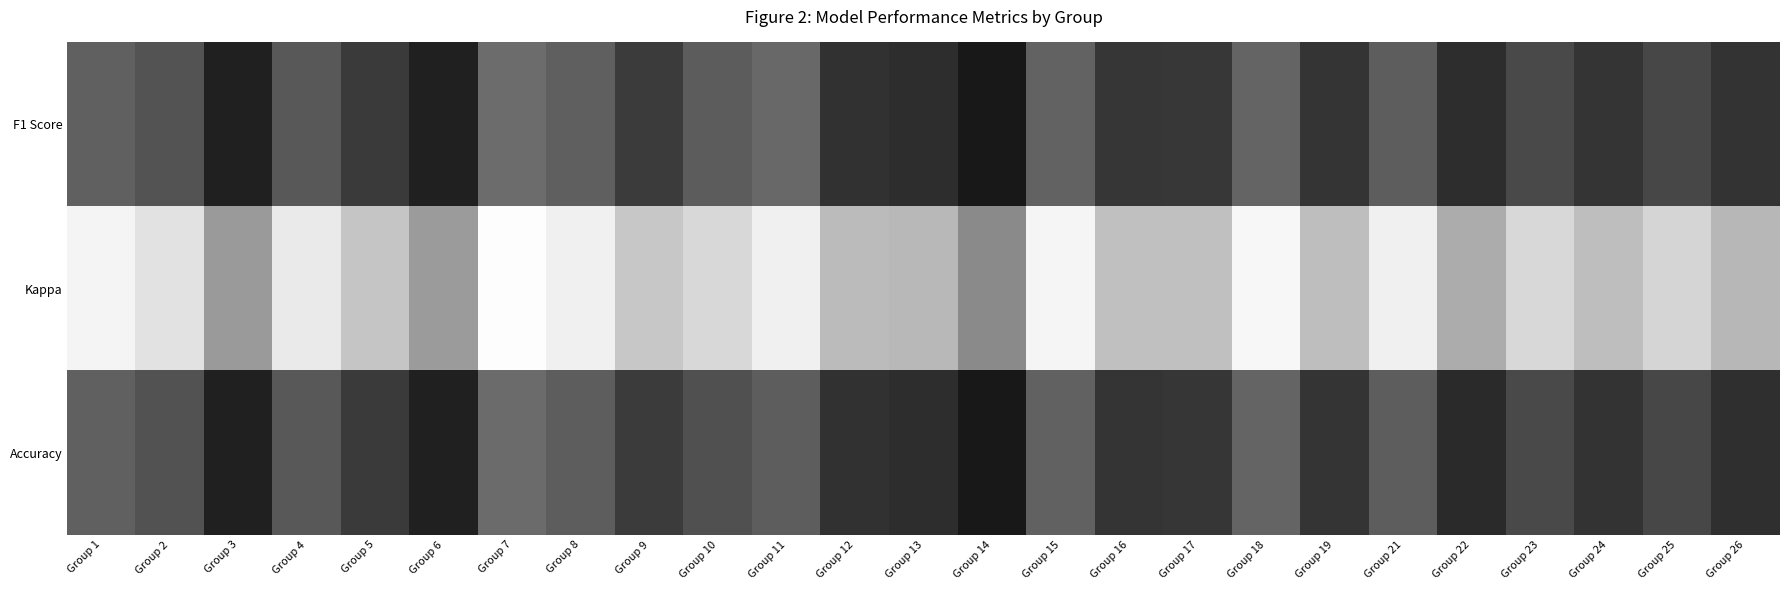

The value of Kappa at Group 22 is 0.1. True or false?

False